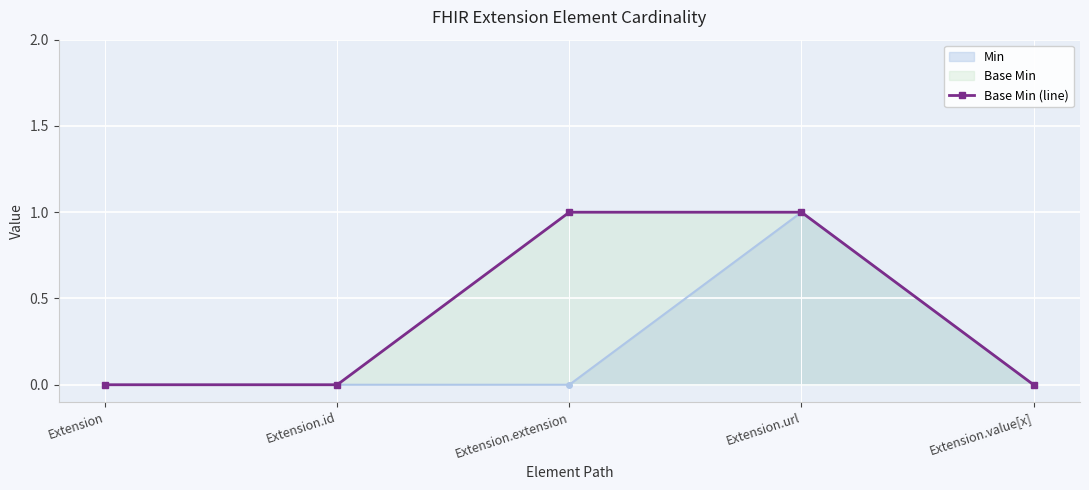

Which has a higher value, Extension.value[x] or Extension?

Extension.value[x]